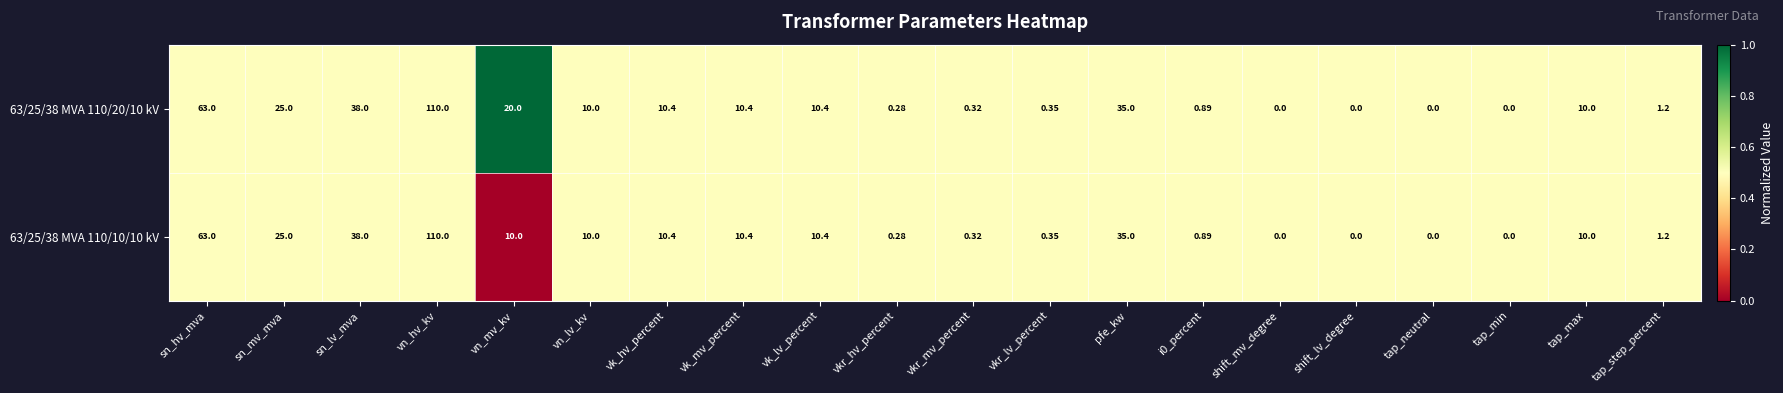

Which label corresponds to the largest value in the chart?

vn_hv_kv